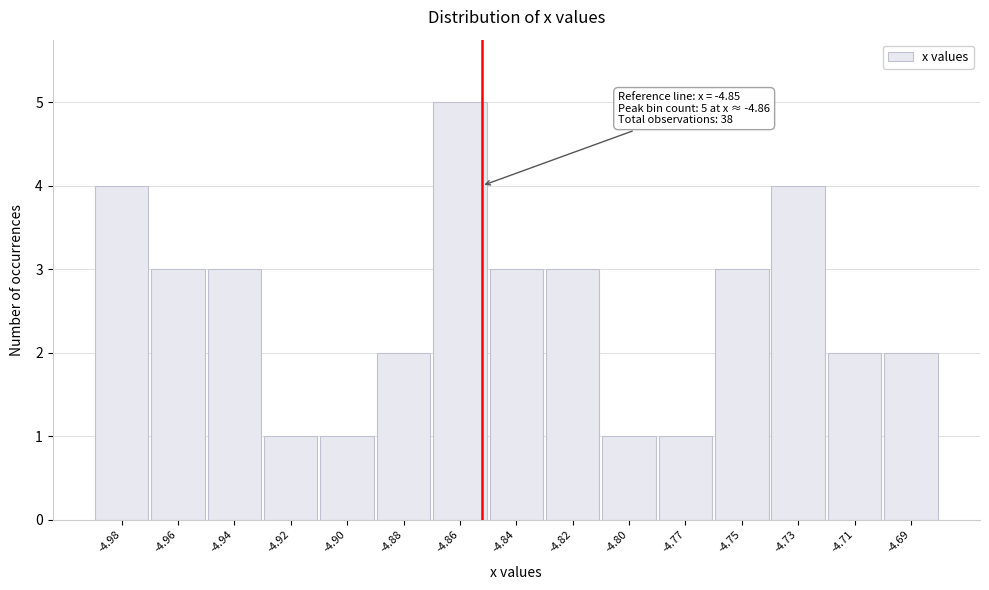

Reading left to right, extract all data points from this chart.

-4.98=4	-4.96=3	-4.94=3	-4.92=1	-4.90=1	-4.88=2	-4.86=5	-4.84=3	-4.82=3	-4.80=1	-4.77=1	-4.75=3	-4.73=4	-4.71=2	-4.69=2